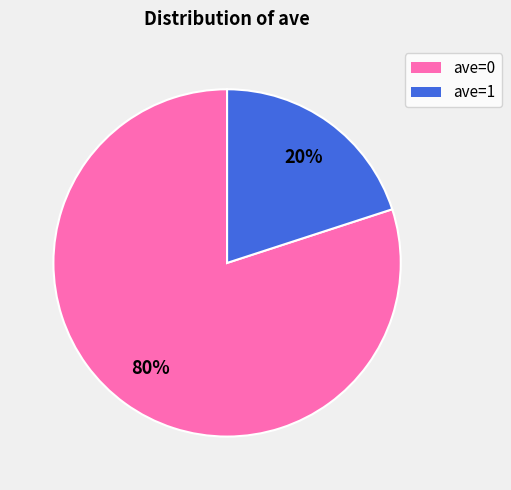

To the nearest percent, what is the difference between the largest and smallest slice percentages?

60%